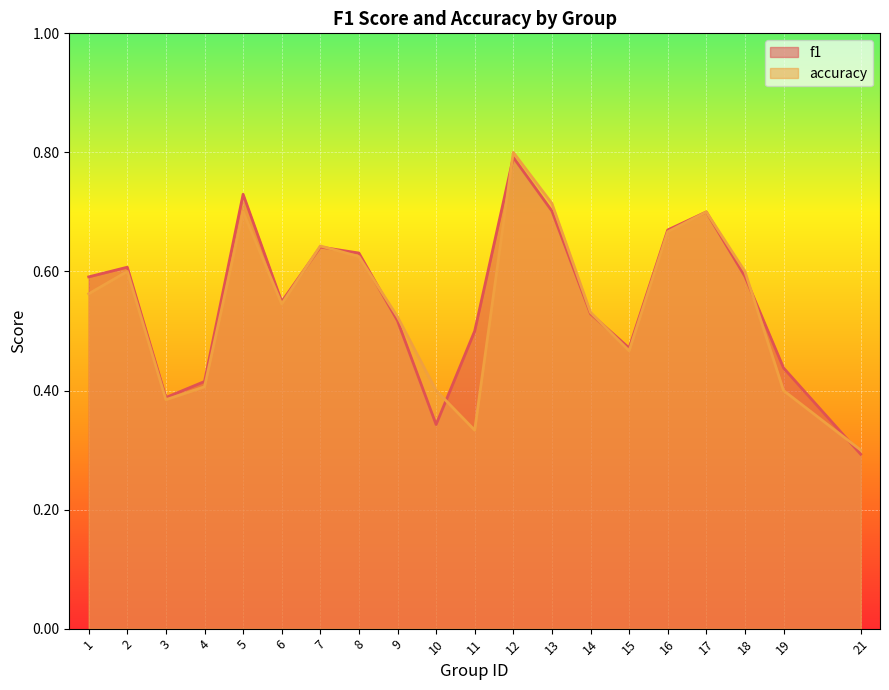

Reading left to right, transcribe all the data shown in this chart.

f1: 0.6	0.6	0.4	0.4	0.7	0.5	0.6	0.6	0.5	0.3	0.5	0.8	0.7	0.5	0.5	0.7	0.7	0.6	0.4	0.3
accuracy: 0.6	0.6	0.4	0.4	0.7	0.5	0.6	0.6	0.5	0.4	0.3	0.8	0.7	0.5	0.5	0.7	0.7	0.6	0.4	0.3